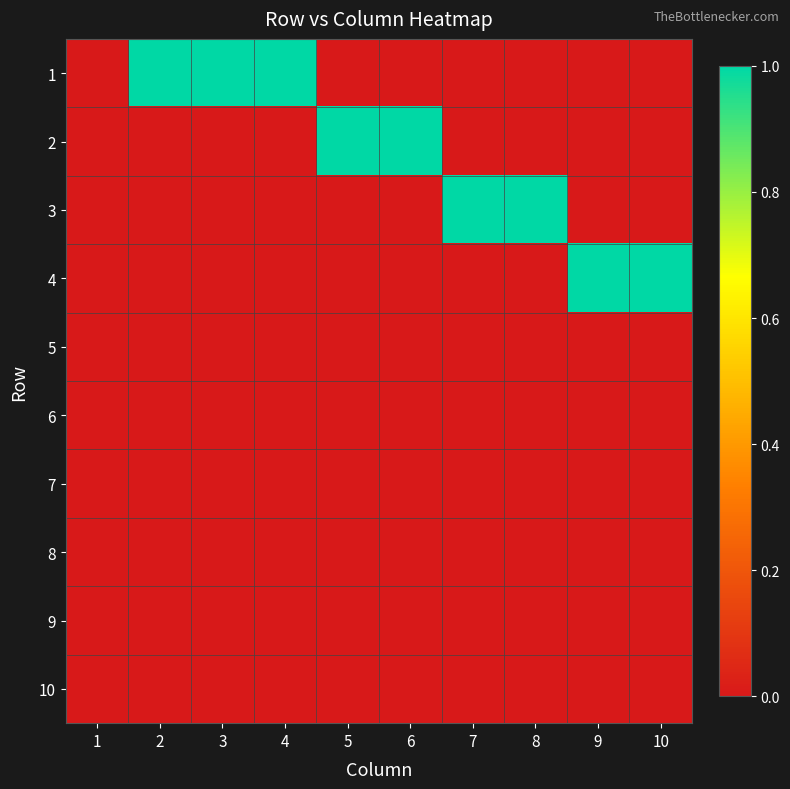

What is the greatest value displayed?

1